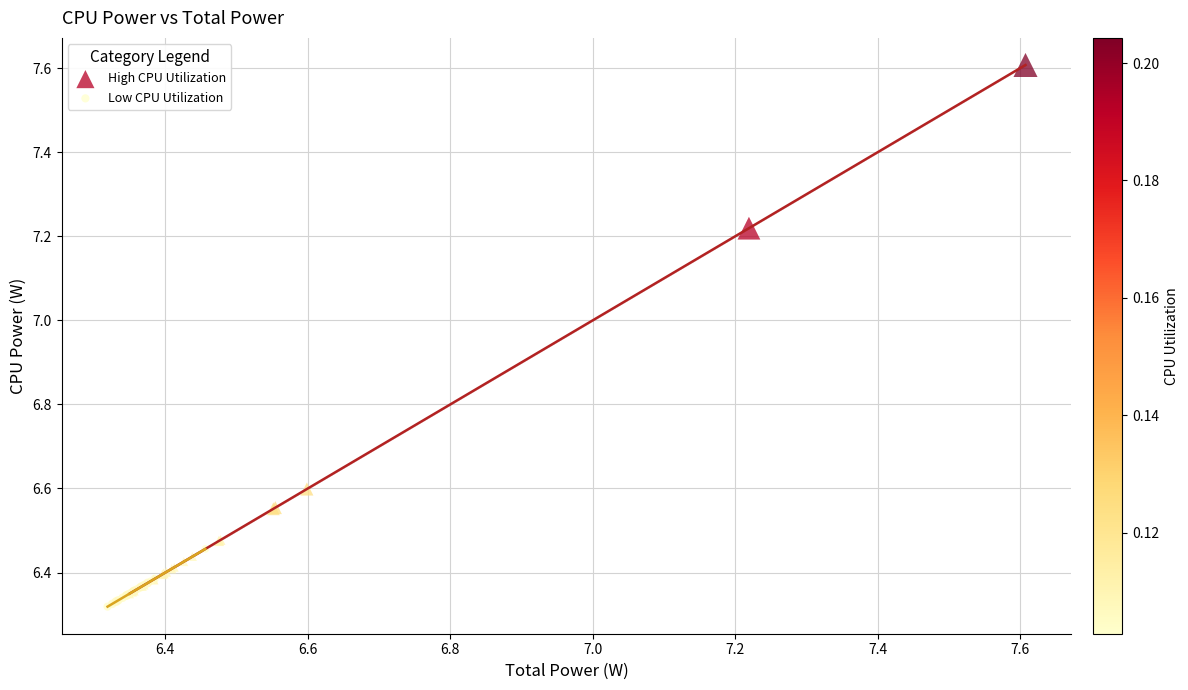

Which series has the largest Y range (max minus min)?

High CPU Utilization